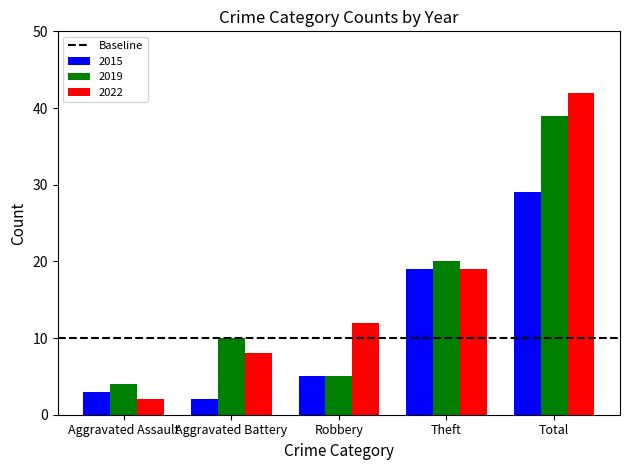

Rank the series by their maximum value, from highest to lowest.

2022, 2019, 2015